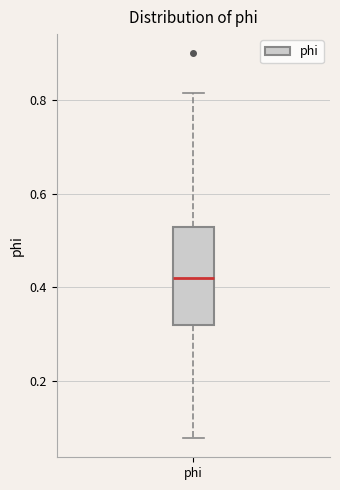

Where does the lower whisker of the box for phi end on the y-axis? The values are not printed on the chart, so give them approximately, as read against the axis.

0.08